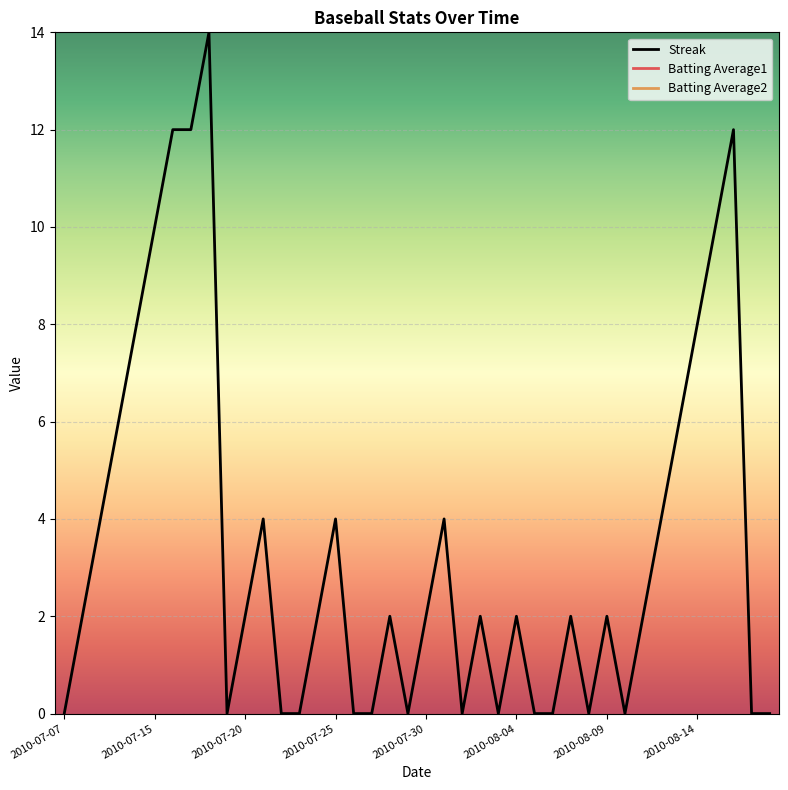

How many data points in Batting Average1 are above 32?

18